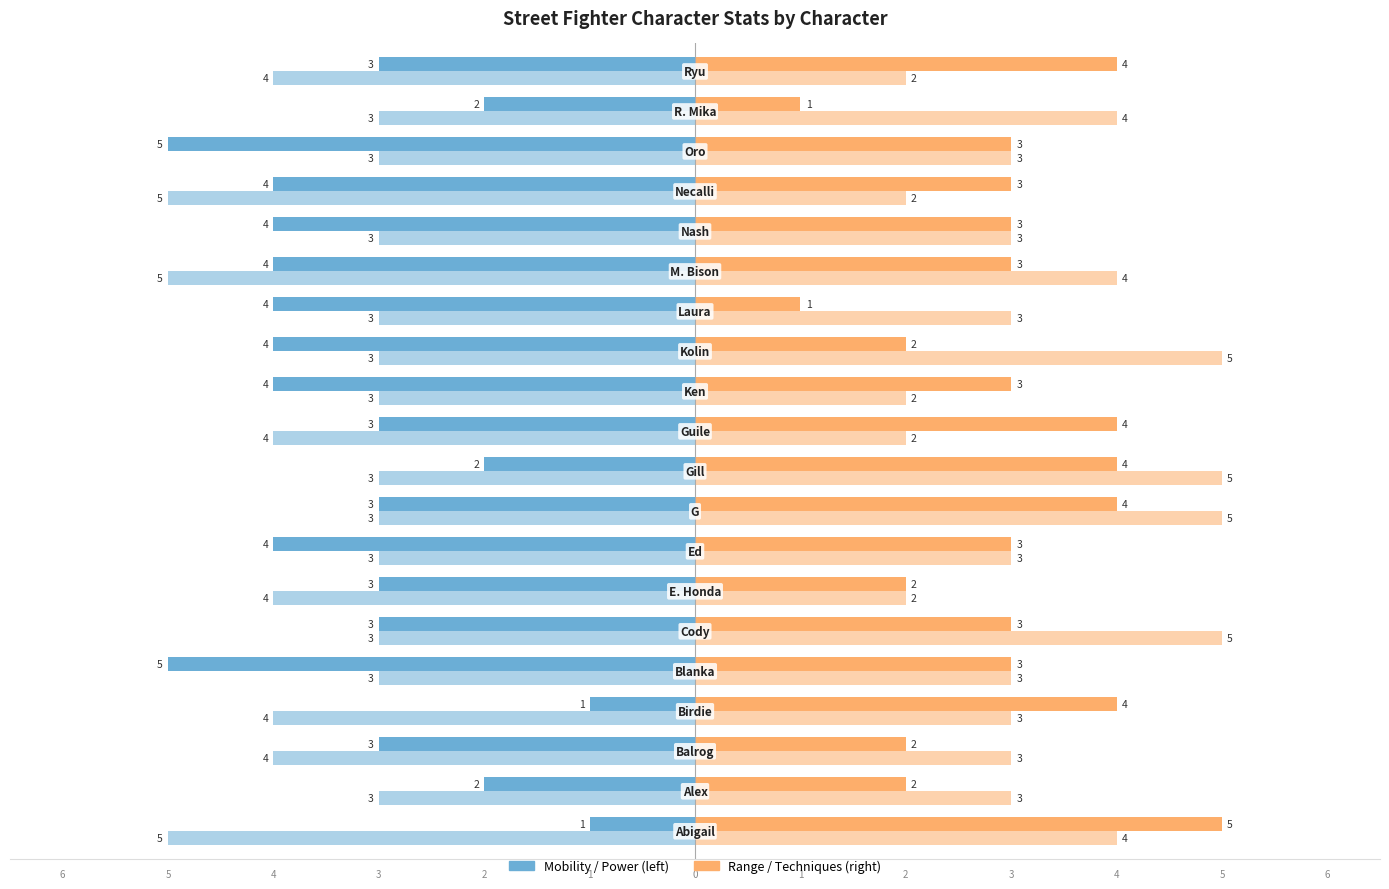

Are the bars grouped side by side (vs. stacked)?

Yes